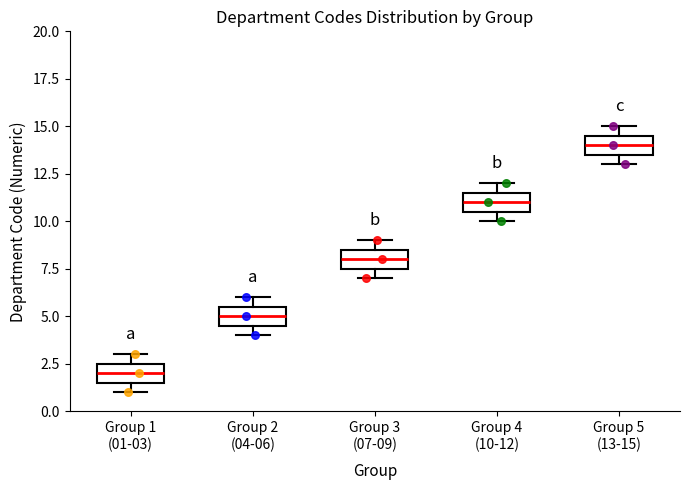

Reading left to right, transcribe this box plot: for each box, give where its median line is, the range the box spans, and where its two whiskers end, as read against the y-axis. The values are not printed on the chart, so give them approximately, as read against the axis.

Group 1 (01-03): median 2.0, box 1.5 to 2.5, whiskers 1.0 to 3.0
Group 2 (04-06): median 5.0, box 4.5 to 5.5, whiskers 4.0 to 6.0
Group 3 (07-09): median 8.0, box 7.5 to 8.5, whiskers 7.0 to 9.0
Group 4 (10-12): median 11.0, box 10.5 to 11.5, whiskers 10.0 to 12.0
Group 5 (13-15): median 14.0, box 13.5 to 14.5, whiskers 13.0 to 15.0